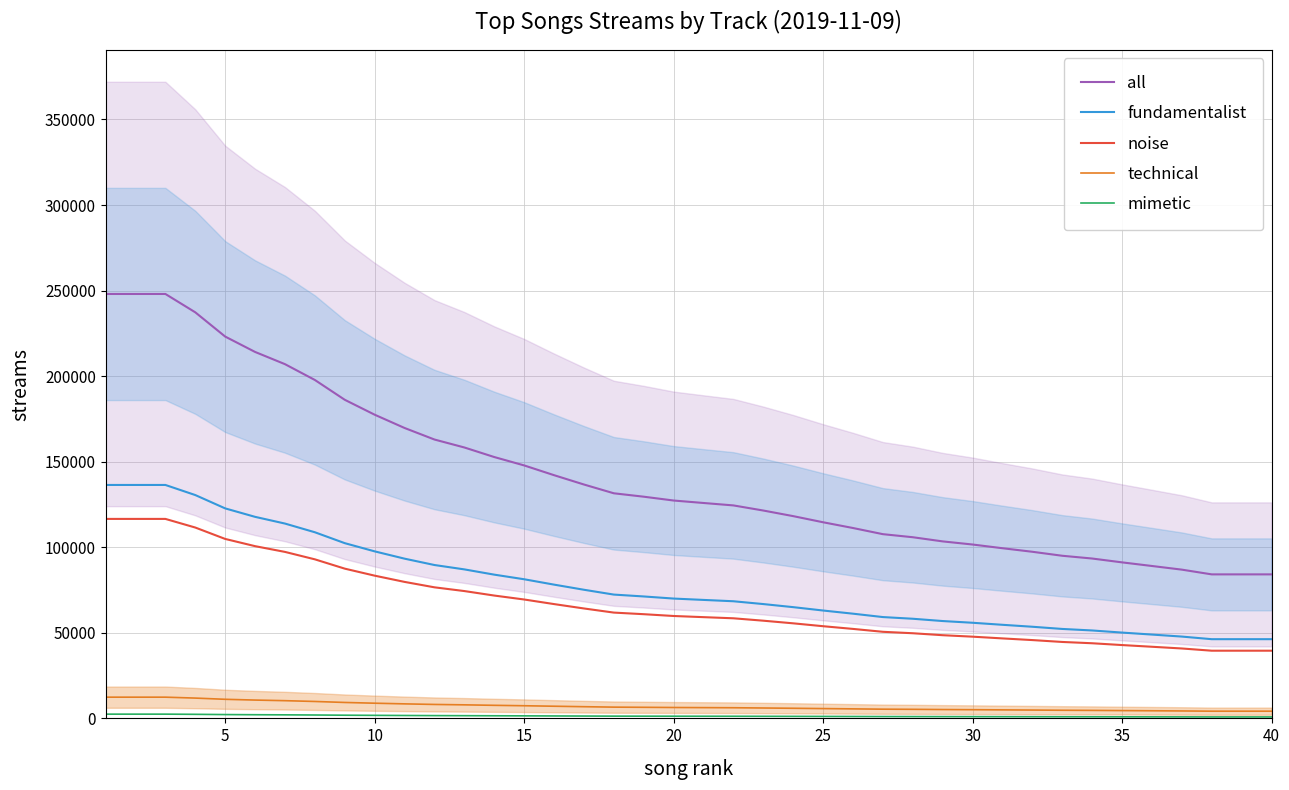

True or false: all and fundamentalist intersect in this chart.

False